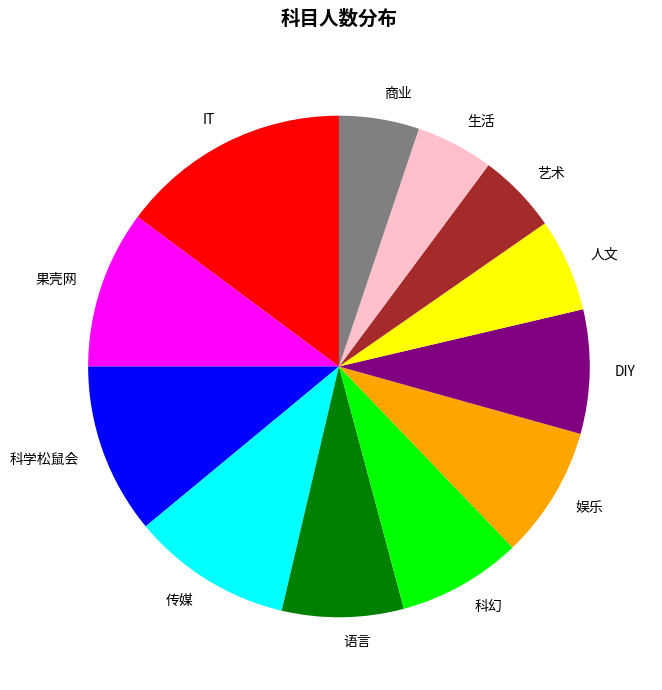

Approximately how many times larger is the value at 商业 compared to IT?

0.3